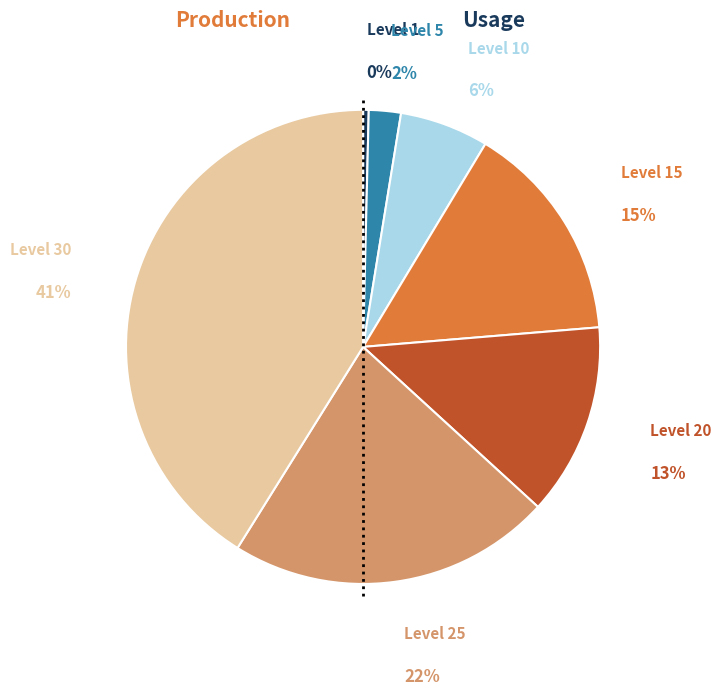

Count the number of slices in the pie.

7